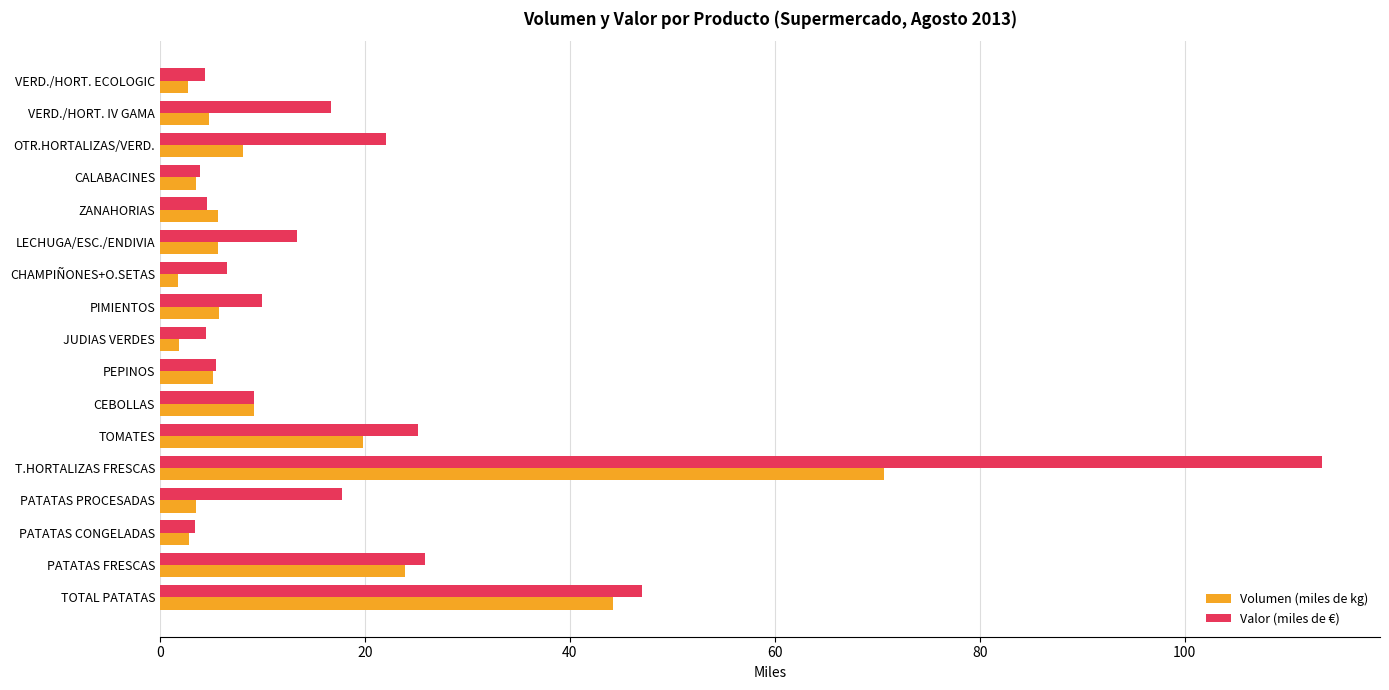

Which series has the largest total across all categories?

Valor (miles de €)